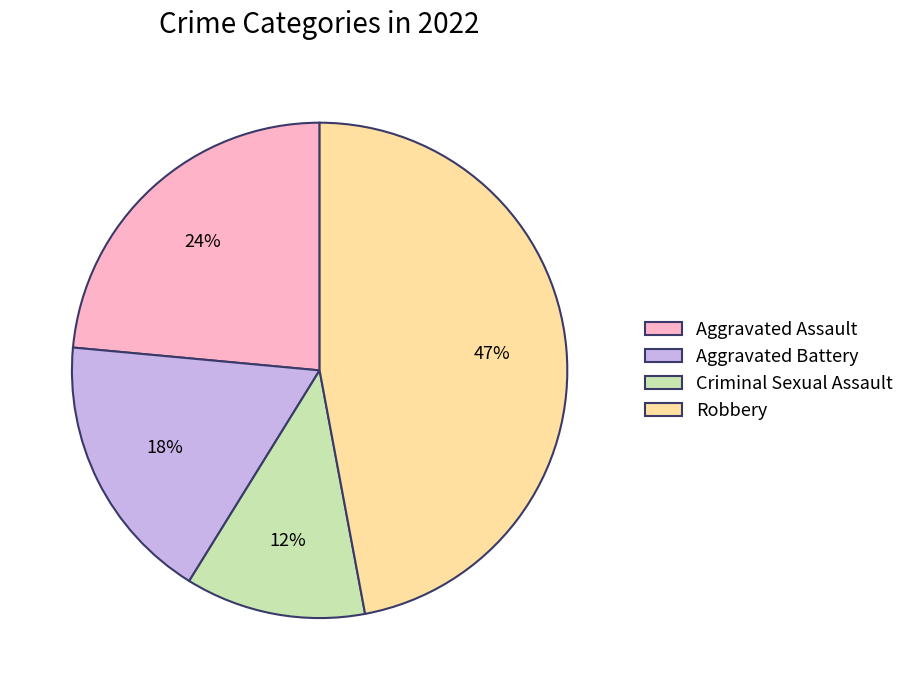

Between Robbery and Aggravated Battery, which is larger?

Robbery